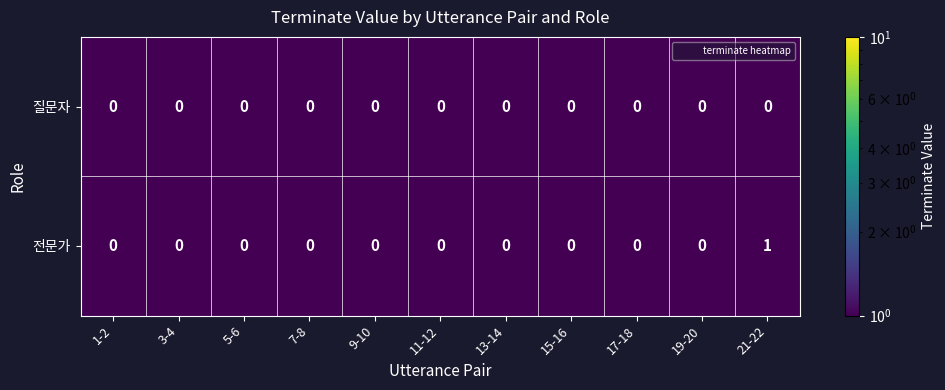

Reading left to right, list all the values displayed in this chart.

질문자: 1-2=0	3-4=0	5-6=0	7-8=0	9-10=0	11-12=0	13-14=0	15-16=0	17-18=0	19-20=0	21-22=0
전문가: 1-2=0	3-4=0	5-6=0	7-8=0	9-10=0	11-12=0	13-14=0	15-16=0	17-18=0	19-20=0	21-22=1